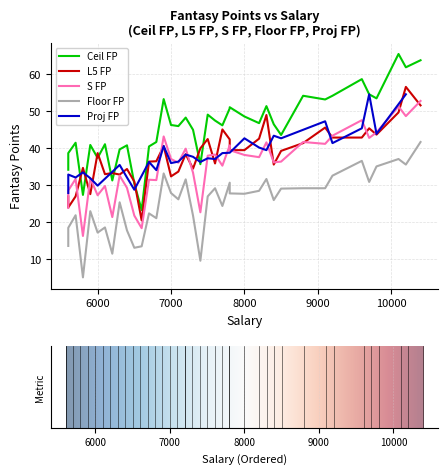

Between 5800 and 6600, which is larger?

5800